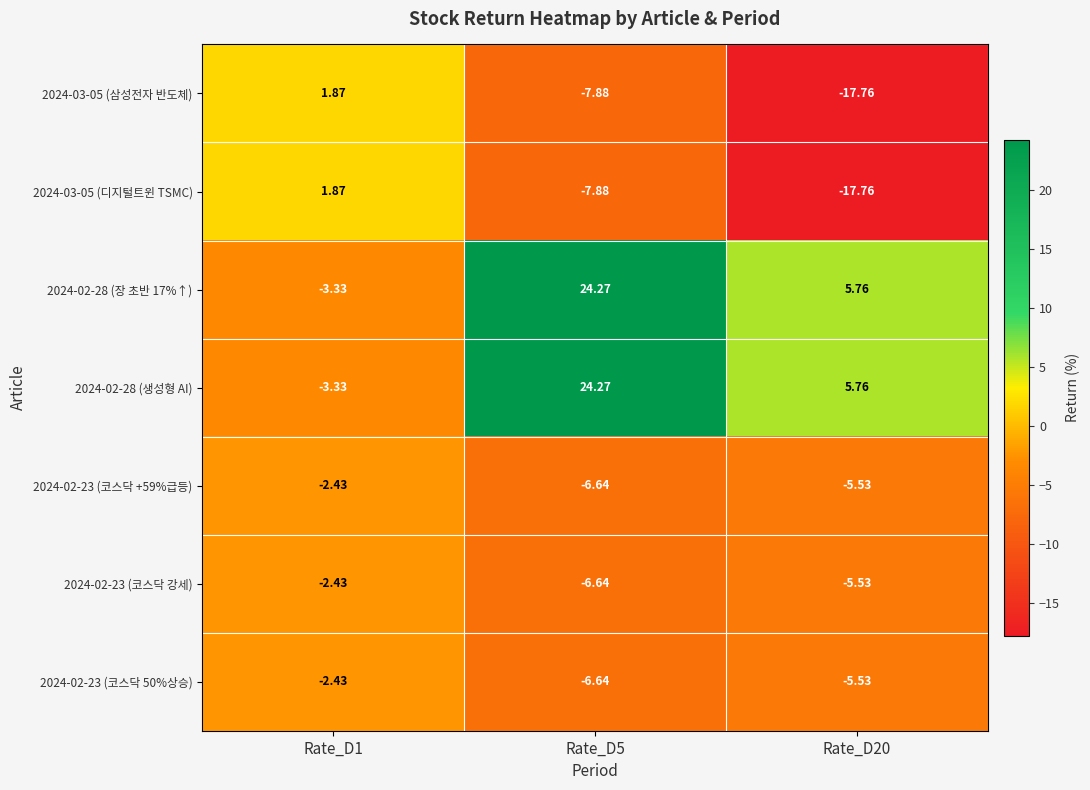

Count the number of data series in this chart.

7